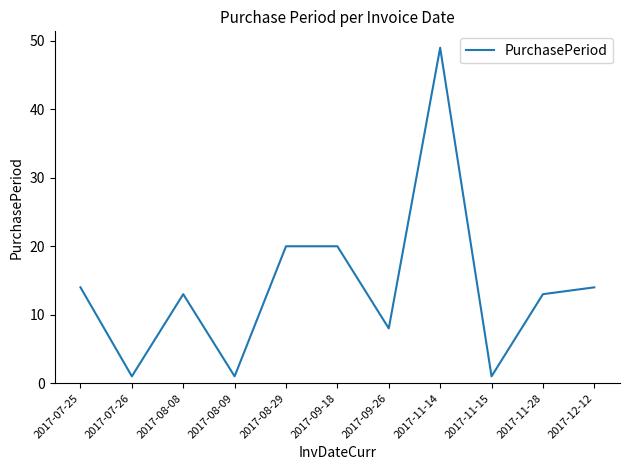

What is the average value?

14